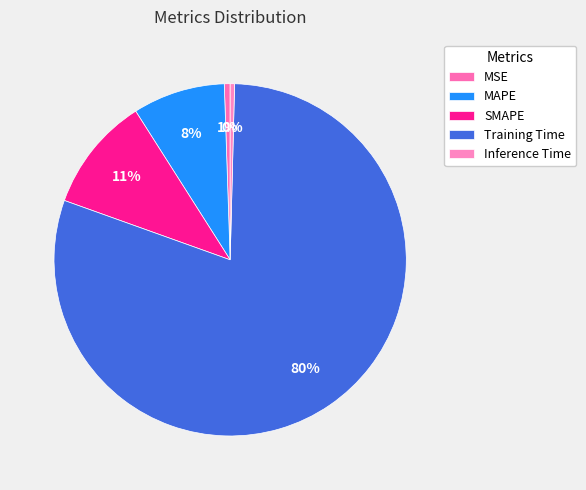

Rank the categories by value from lowest to highest.

Inference Time, MSE, MAPE, SMAPE, Training Time